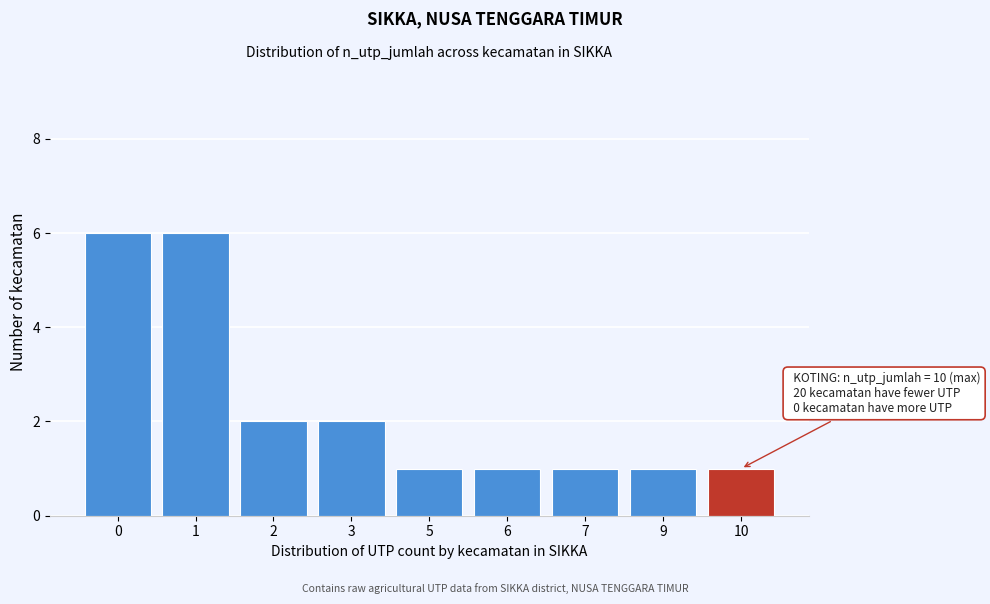

Reading right to left, list all the values displayed in this chart.

1	1	1	1	1	2	2	6	6